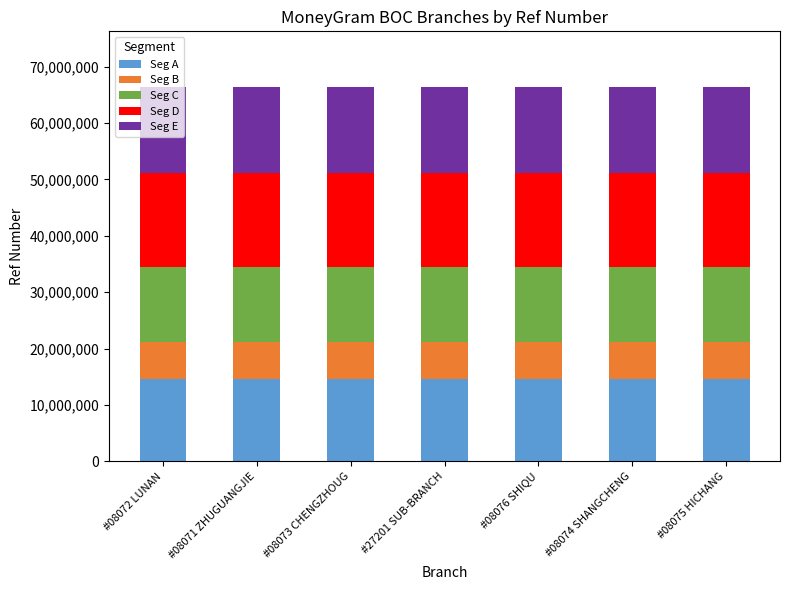

The value of Seg A at #08072 LUNAN is 14588451. True or false?

True